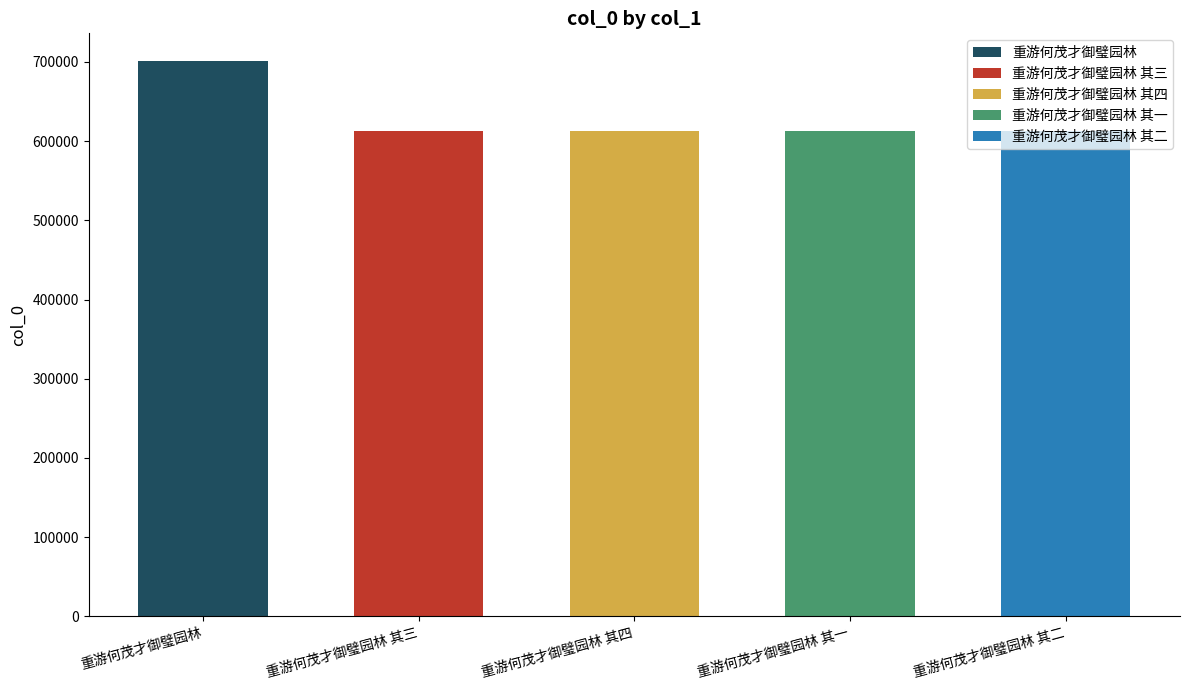

How many data points are less than 613053?

2